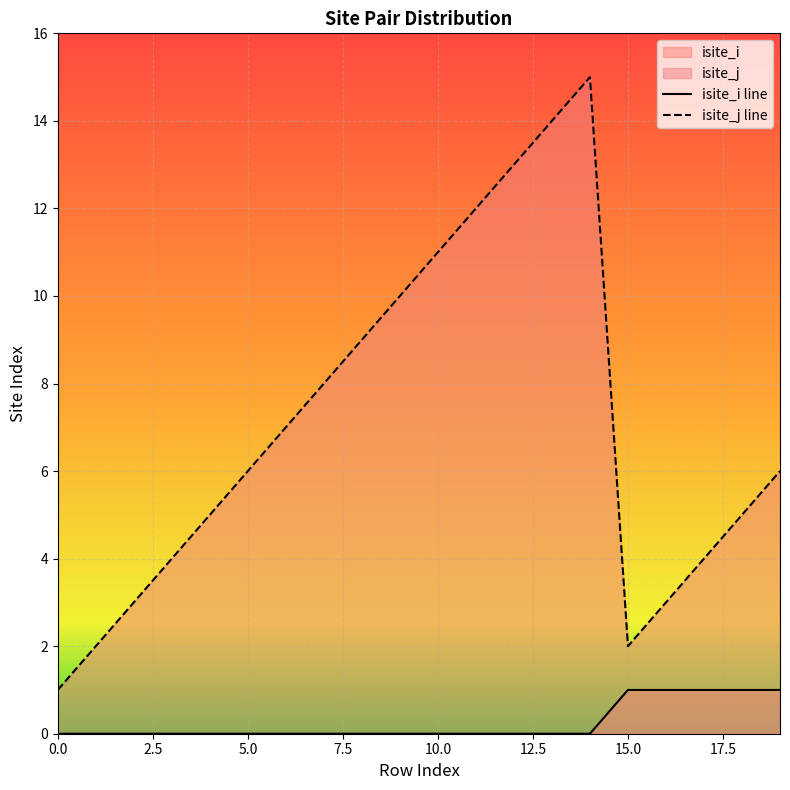

Reading right to left, extract all data points from this chart.

isite_i: 1	1	1	1	1	0	0	0	0	0	0	0	0	0	0	0	0	0	0	0
isite_j: 6	5	4	3	2	15	14	13	12	11	10	9	8	7	6	5	4	3	2	1